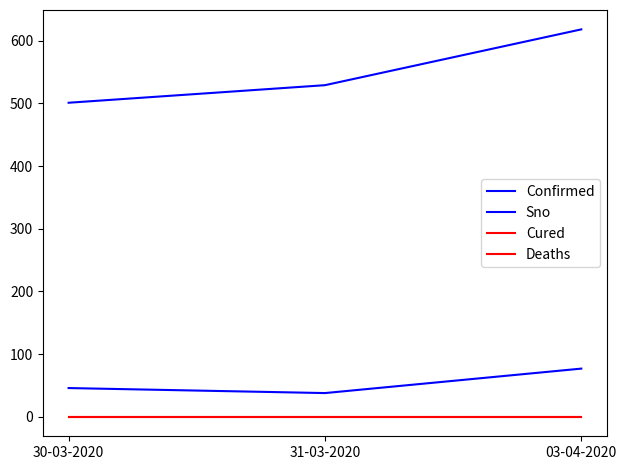

What is the spread (max minus min) of values at 03-04-2020?

618